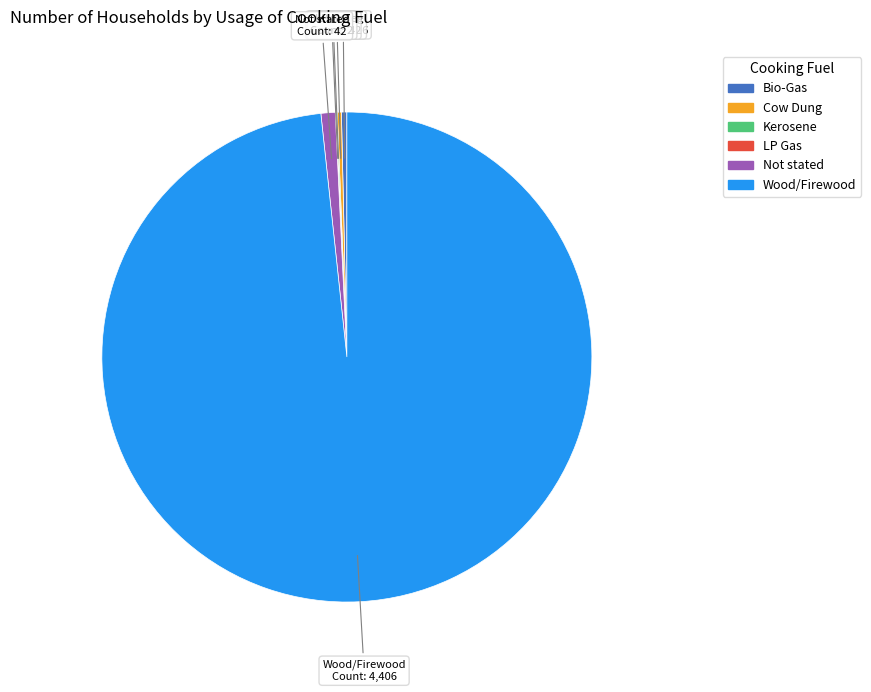

Approximately how many times larger is the value at Wood/Firewood compared to Not stated?

104.9